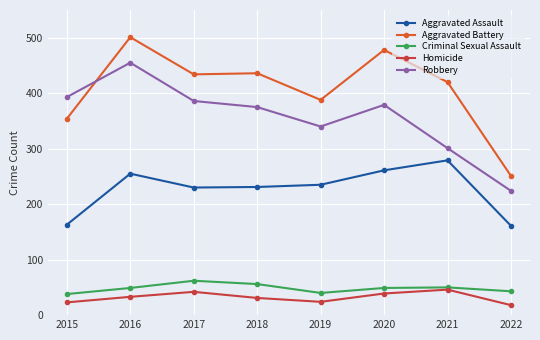

Between 2019 and 2020, which series saw the biggest shift?

Aggravated Battery